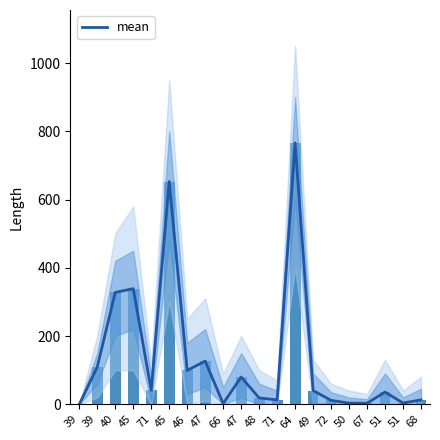

What is the difference between the maximum and minimum values in the mean series?

765.9